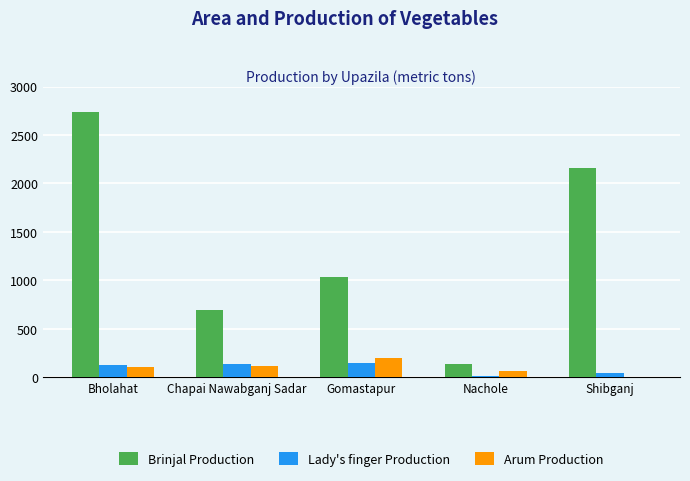

What is the sum of the Brinjal Production values at Nachole and Chapai Nawabganj Sadar?

829